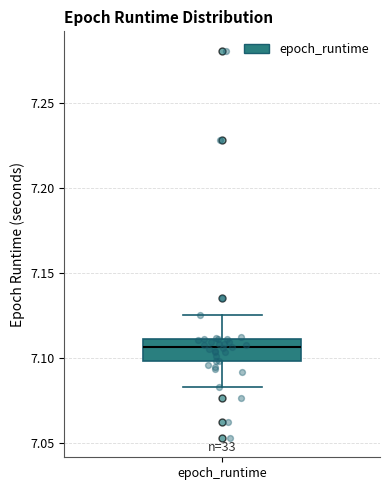

Where is the upper edge of the box for epoch_runtime on the y-axis? The values are not printed on the chart, so give them approximately, as read against the axis.

7.110